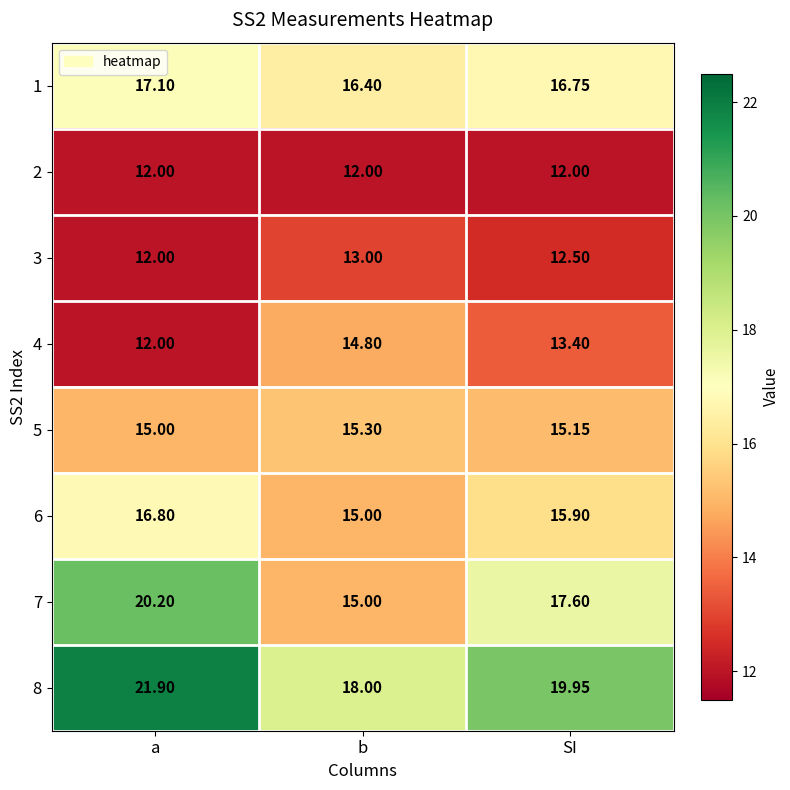

Where does the 4 series first go above 13?

b